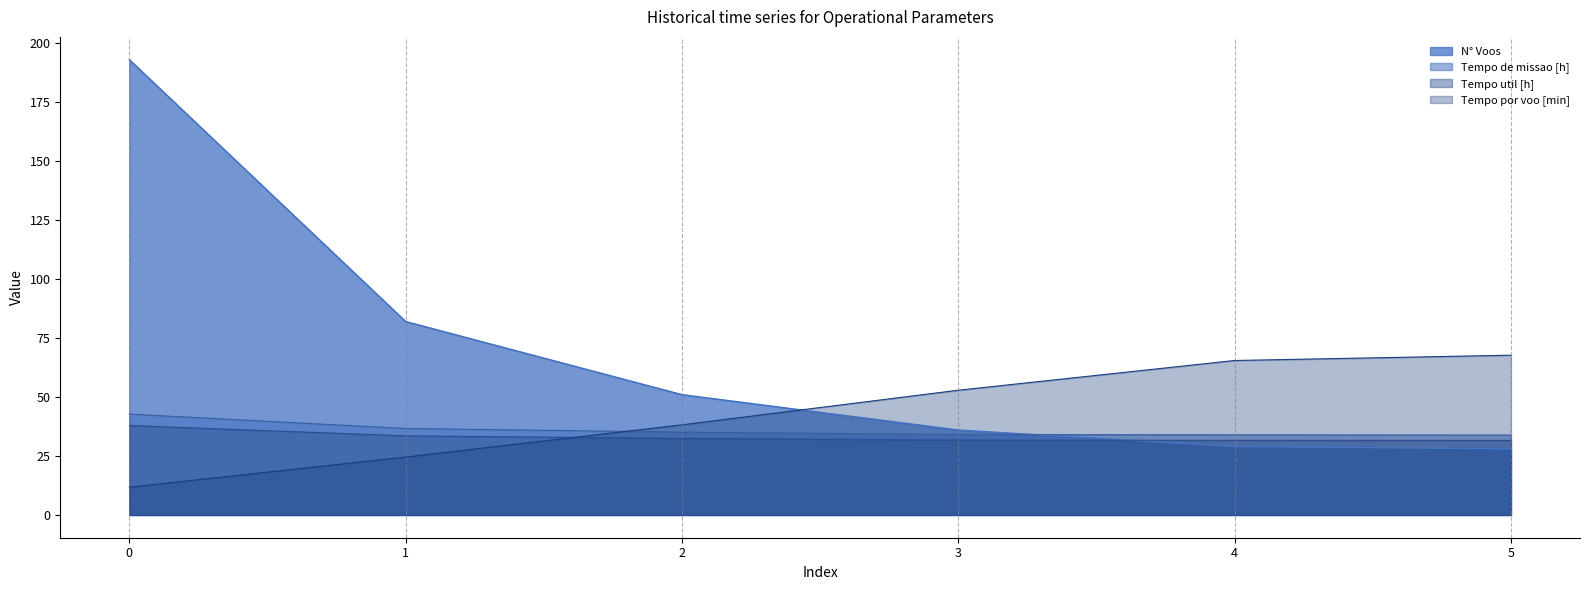

Is it true that Tempo util [h] equals 31.6 at 5?

True